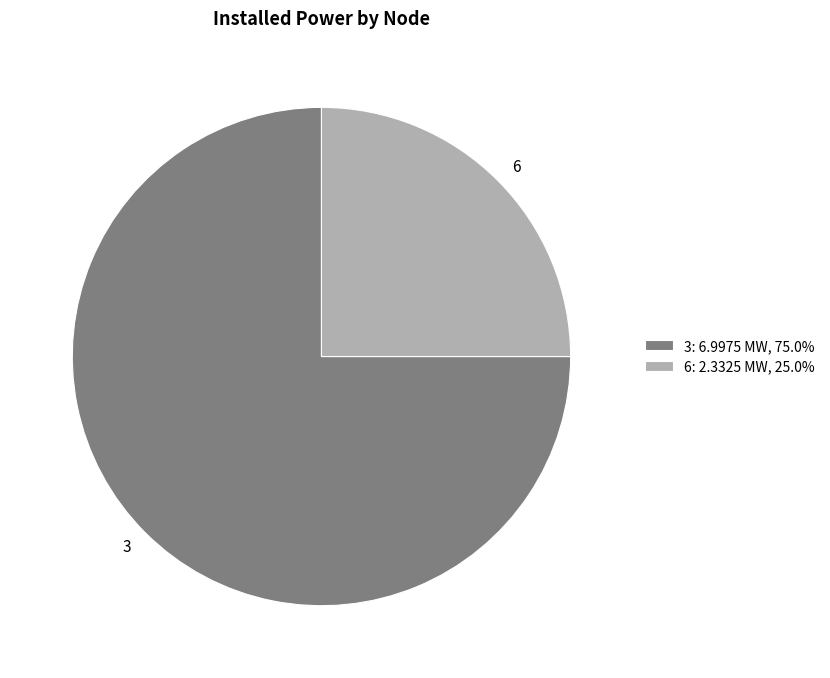

Approximately how many times larger is the value at 6 compared to 3?

0.3